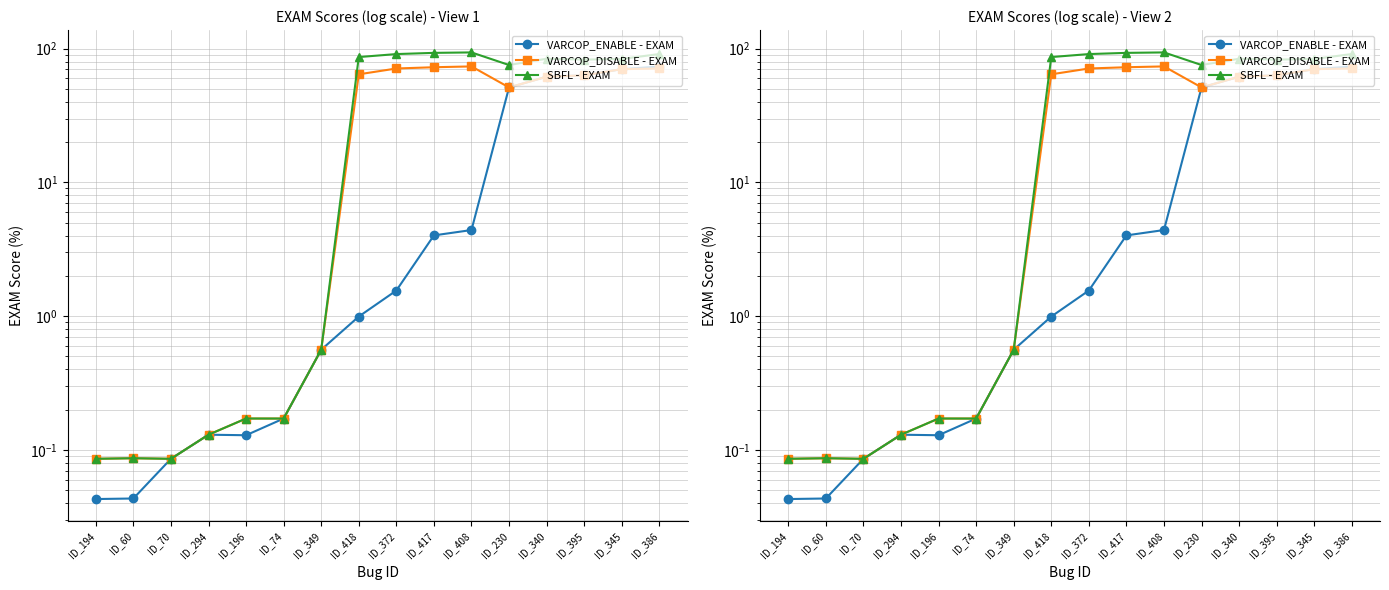

What is the maximum value for VARCOP_DISABLE - EXAM?

73.6